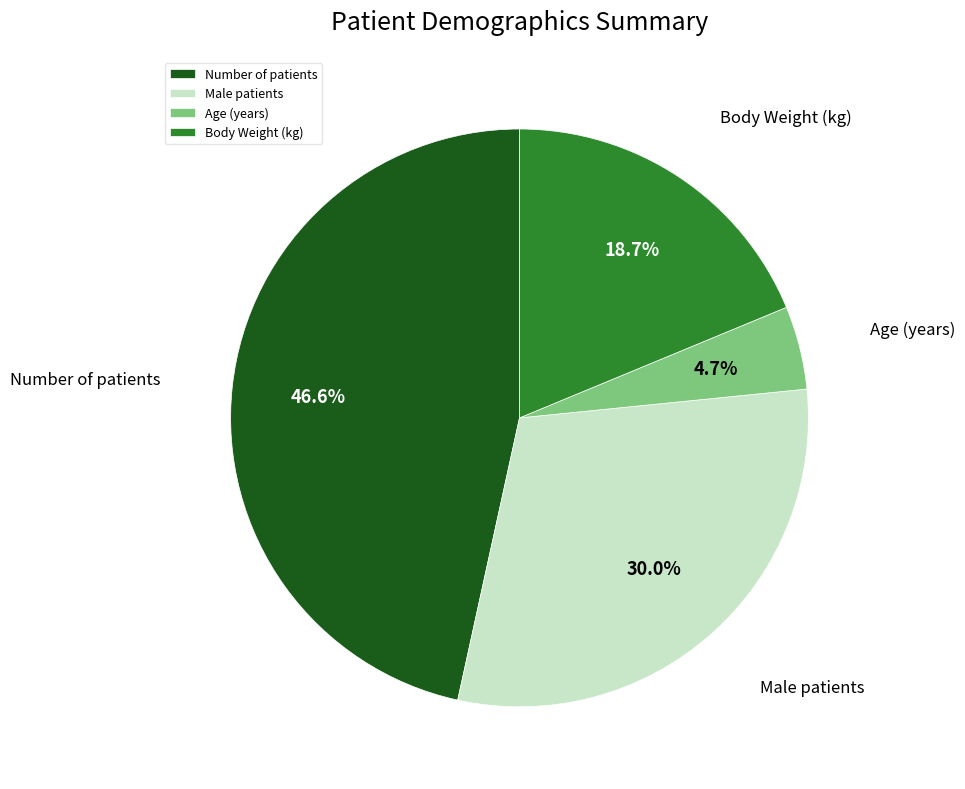

What is the total percentage of Number of patients and Body Weight (kg)?

65.3%